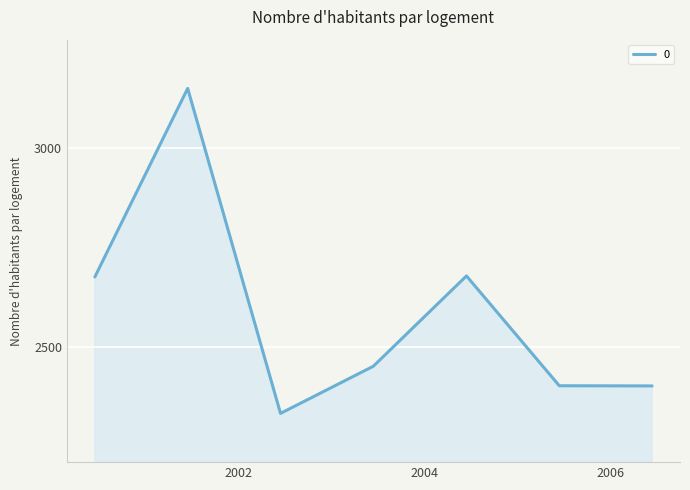

How many interior local peaks (higher than both neighbors) does the data have?

2